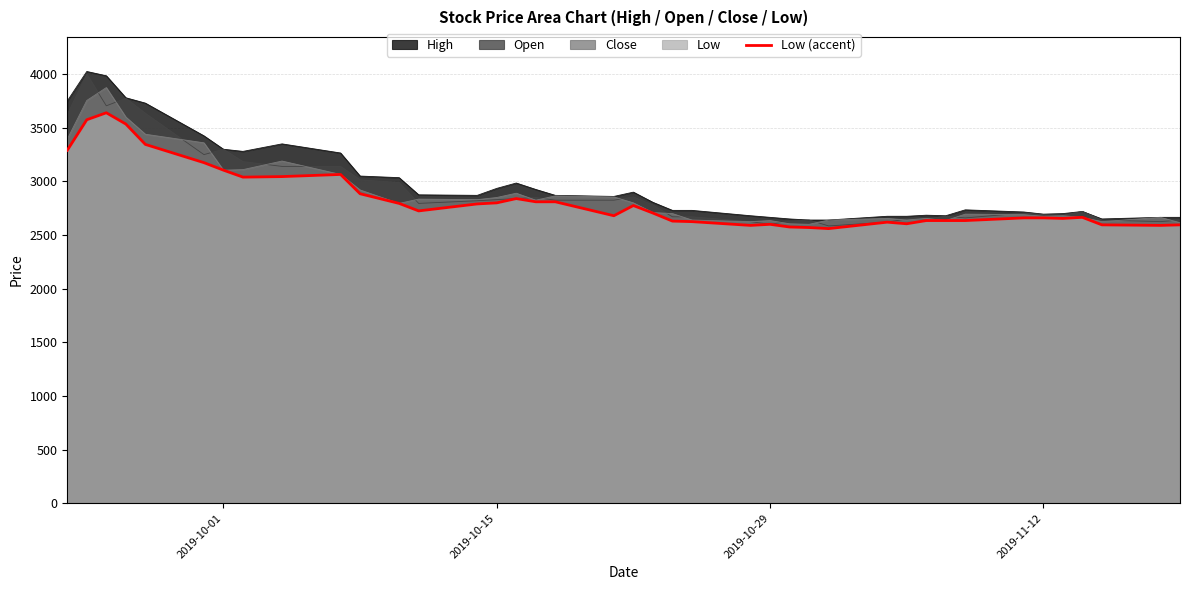

How many lines are shown in the chart?

1